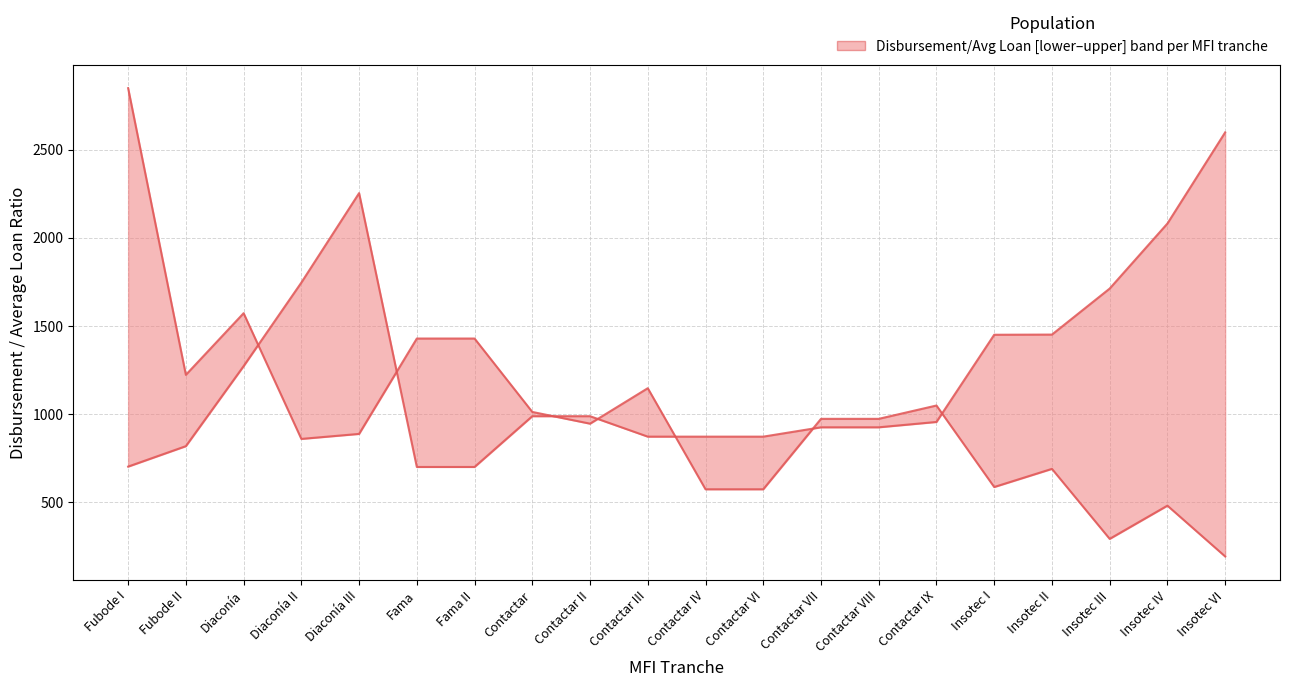

The Disbursement/Average loan (upper) series shows 192.5 at Insotec VI. True or false?

True